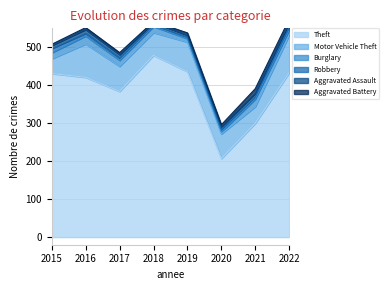

Rank the series at 2021 from lowest to highest value.

Robbery, Aggravated Assault, Aggravated Battery, Burglary, Motor Vehicle Theft, Theft